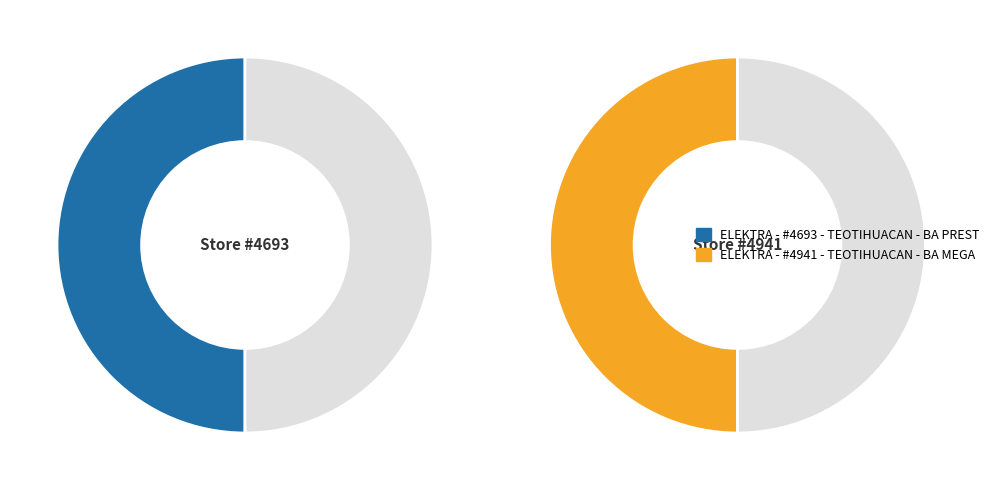

Which category has the biggest portion of the pie?

ELEKTRA - #4941 - TEOTIHUACAN - BA MEGA